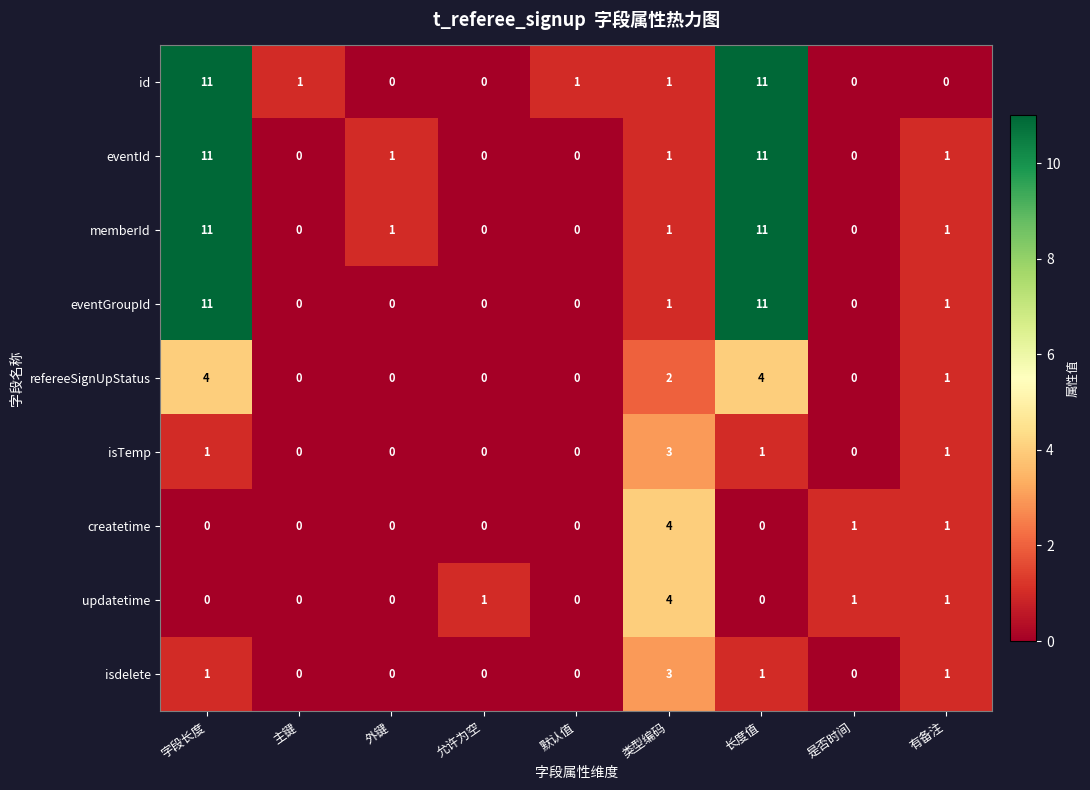

What is the difference between the maximum and second lowest values in the refereeSignUpStatus series?

4